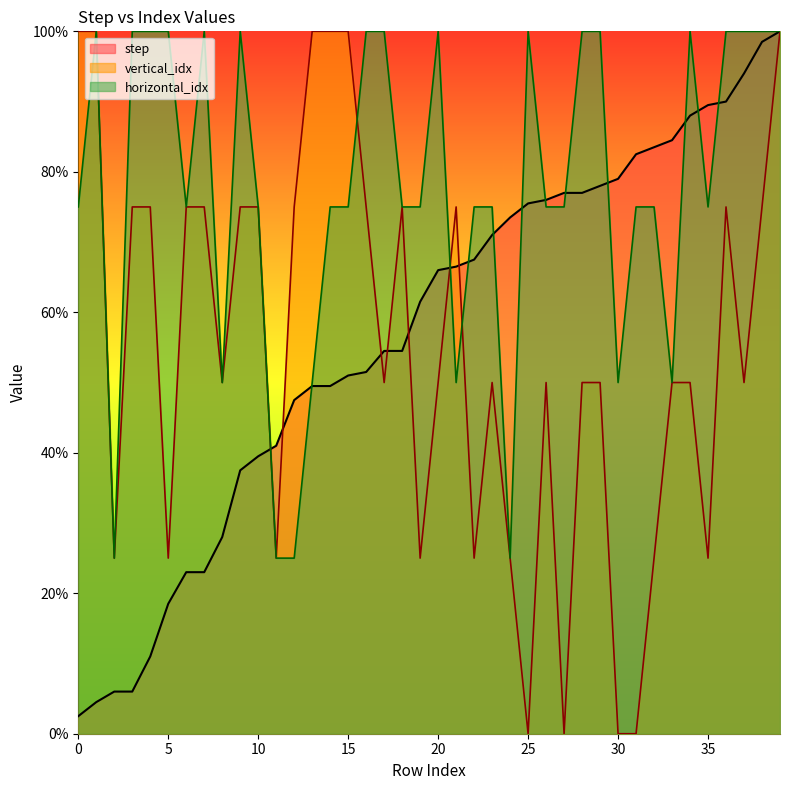

How many intersections are there between step and vertical_idx?

7